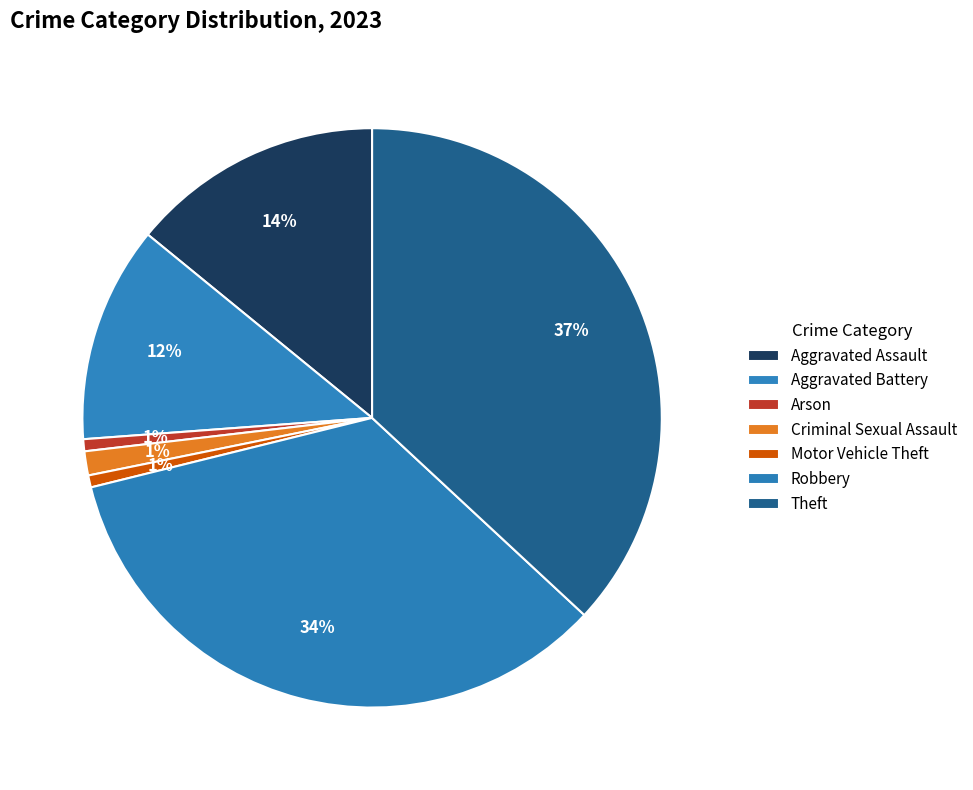

The Robbery slice represents 34% of the pie. True or false?

True